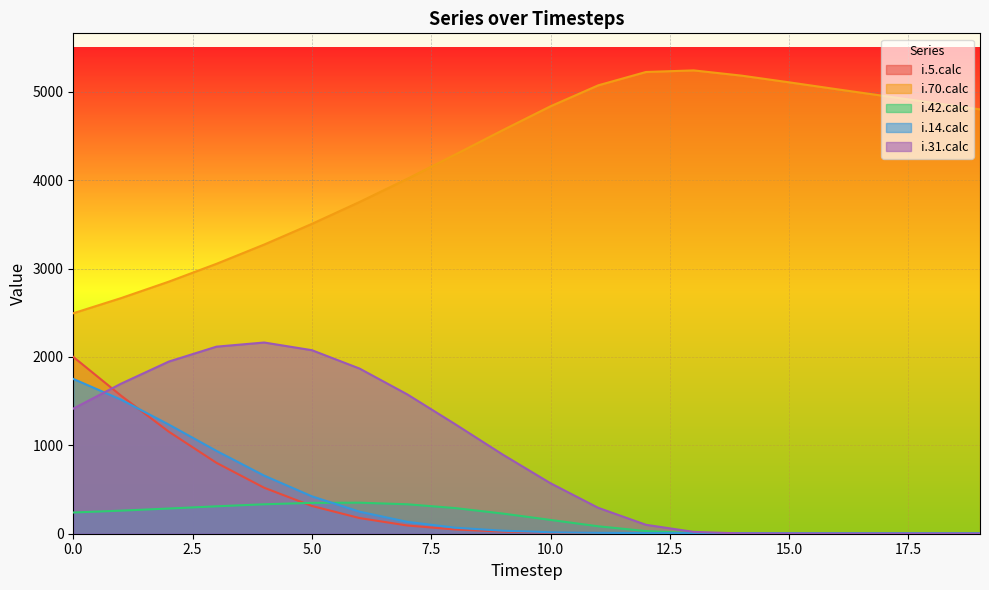

Rank the categories by i.70.calc value from lowest to highest.

0, 1, 2, 3, 4, 5, 6, 7, 8, 9, 19, 10, 18, 17, 16, 11, 15, 14, 12, 13